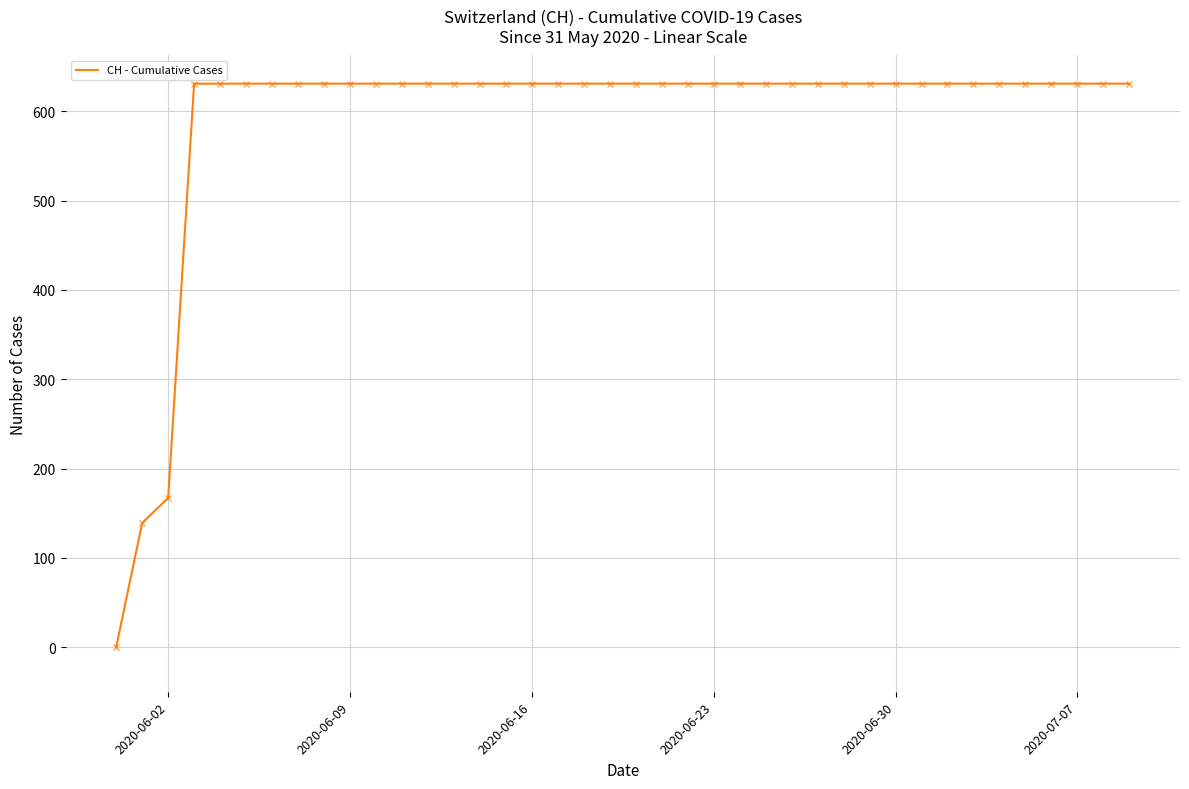

Reading left to right, what are all the values shown in this chart?

0	139	167	631	631	631	631	631	631	631	631	631	631	631	631	631	631	631	631	631	631	631	631	631	631	631	631	631	631	631	631	631	631	631	631	631	631	631	631	631